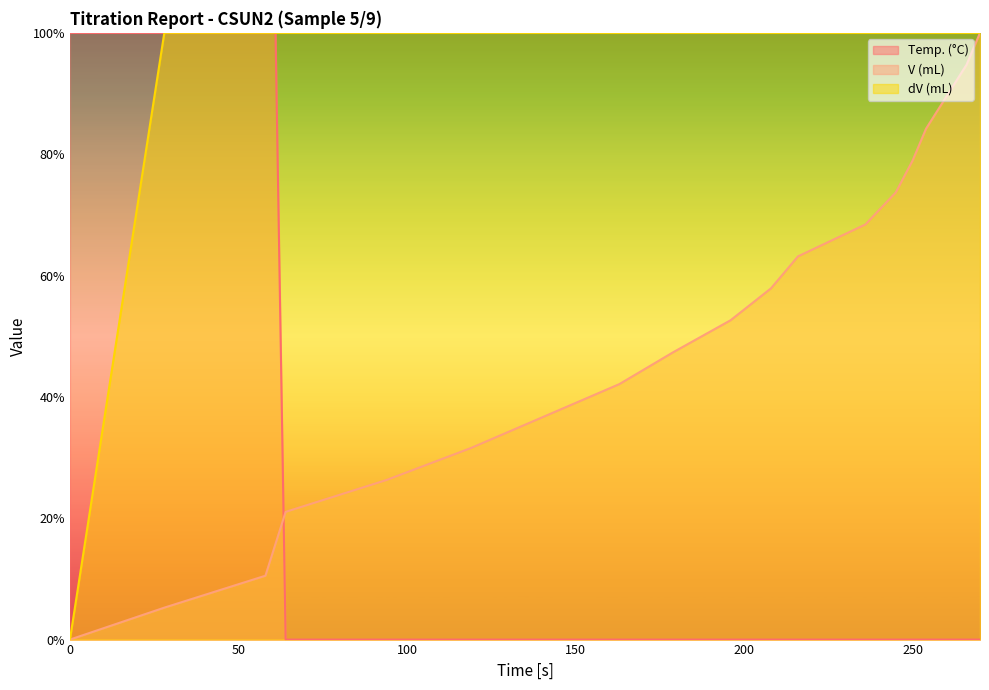

Rank the series by their maximum value, from lowest to highest.

Temp. (°C), V (mL), dV (mL)